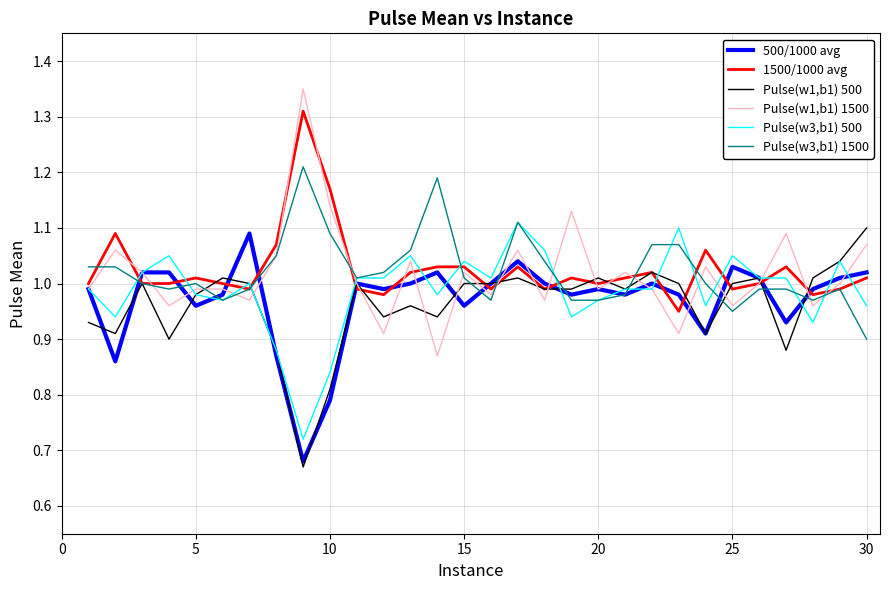

True or false: 1500/1000 avg and Pulse(w1,b1) 500 cross at least once.

True